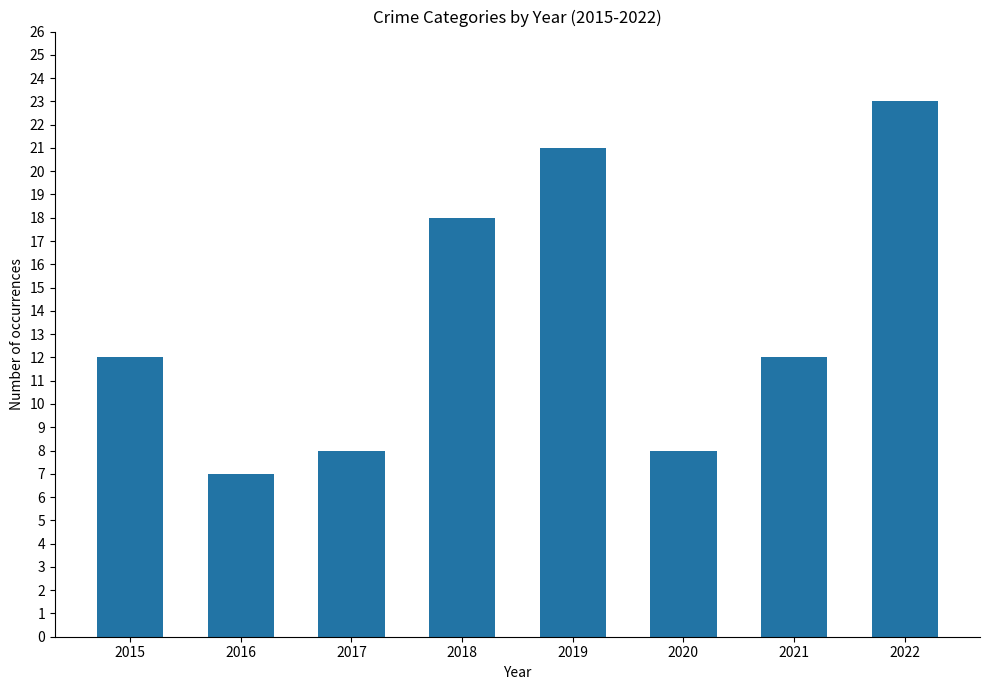

Are the bars horizontal?

No